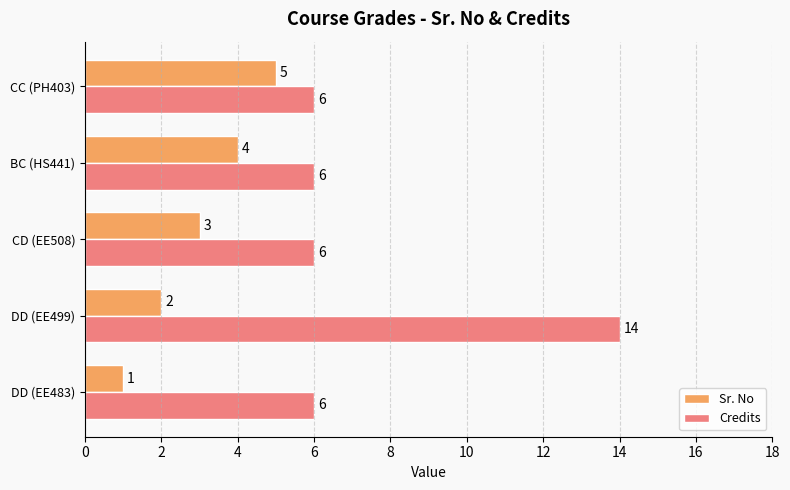

What is the maximum value for Credits?

14